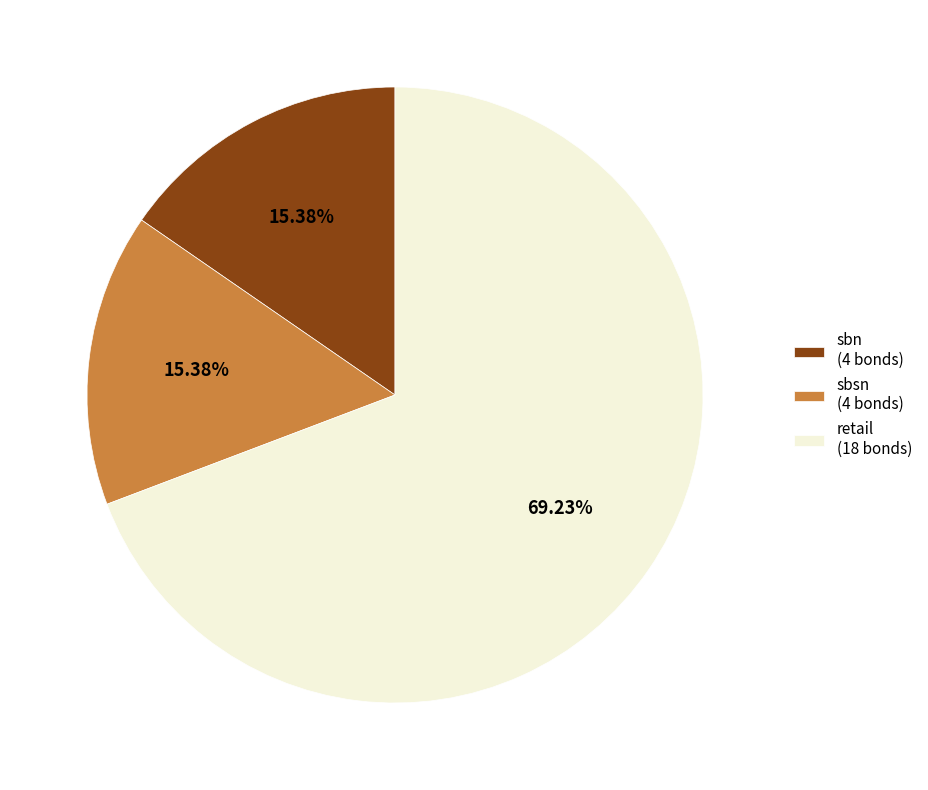

Is the sum of sbn and sbsn greater than half?

No